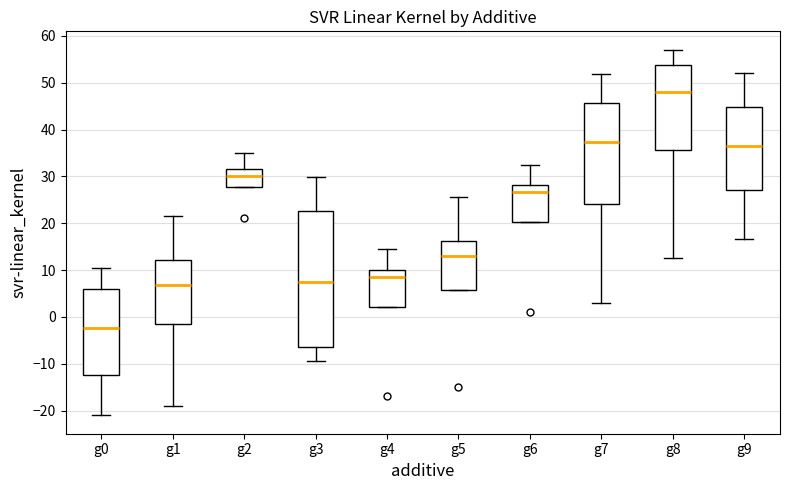

Comparing the boxes themselves (not the whiskers), which one is the tallest?

g3